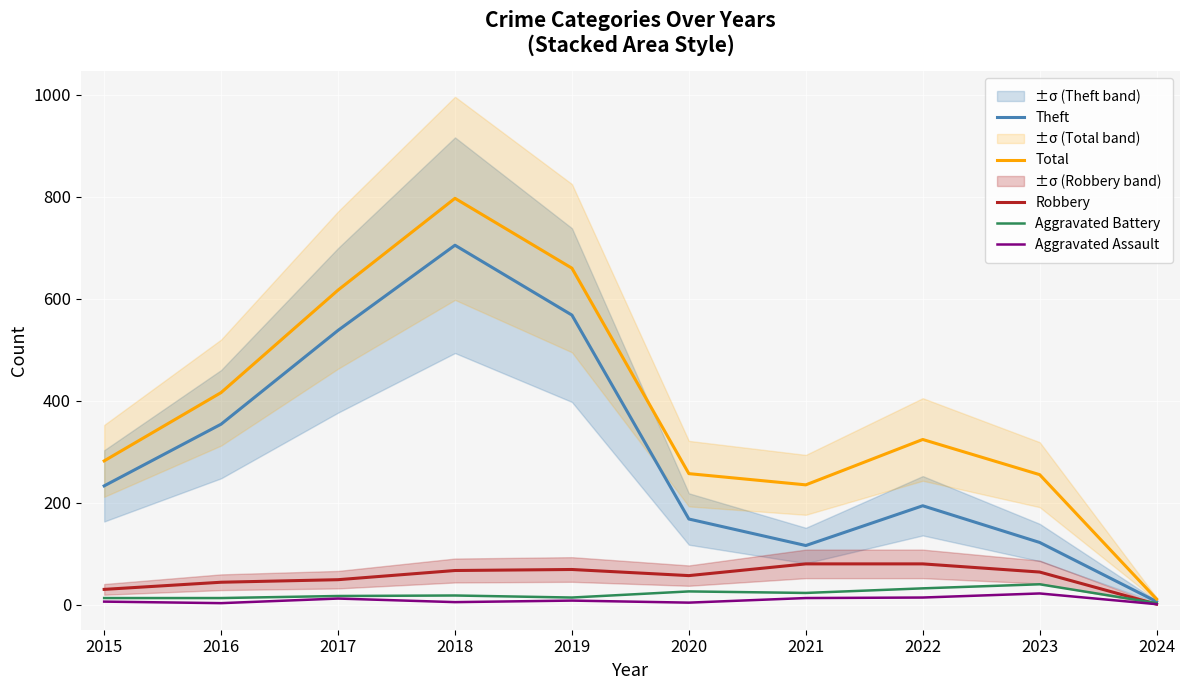

What is the average value of the Theft series?

300